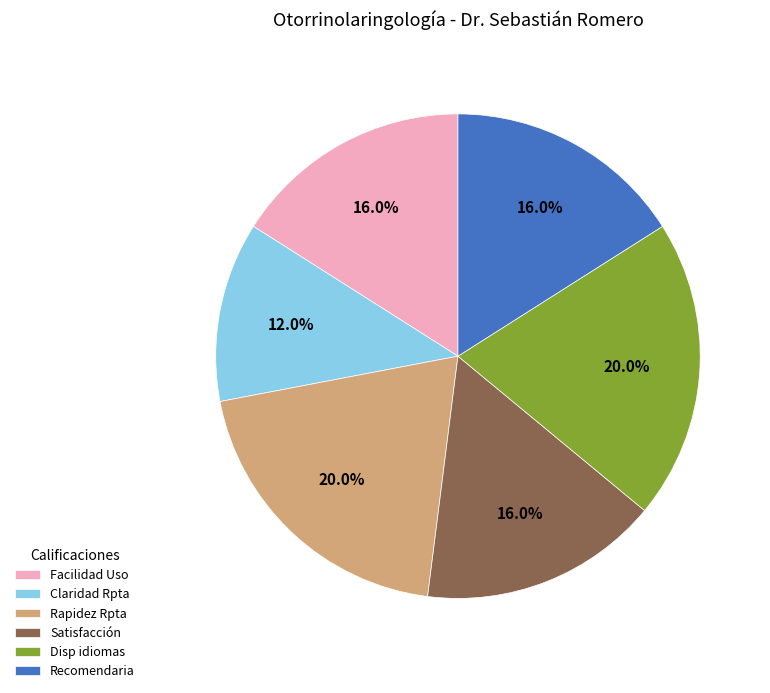

To the nearest percent, what is the difference between the largest and smallest slice percentages?

8%